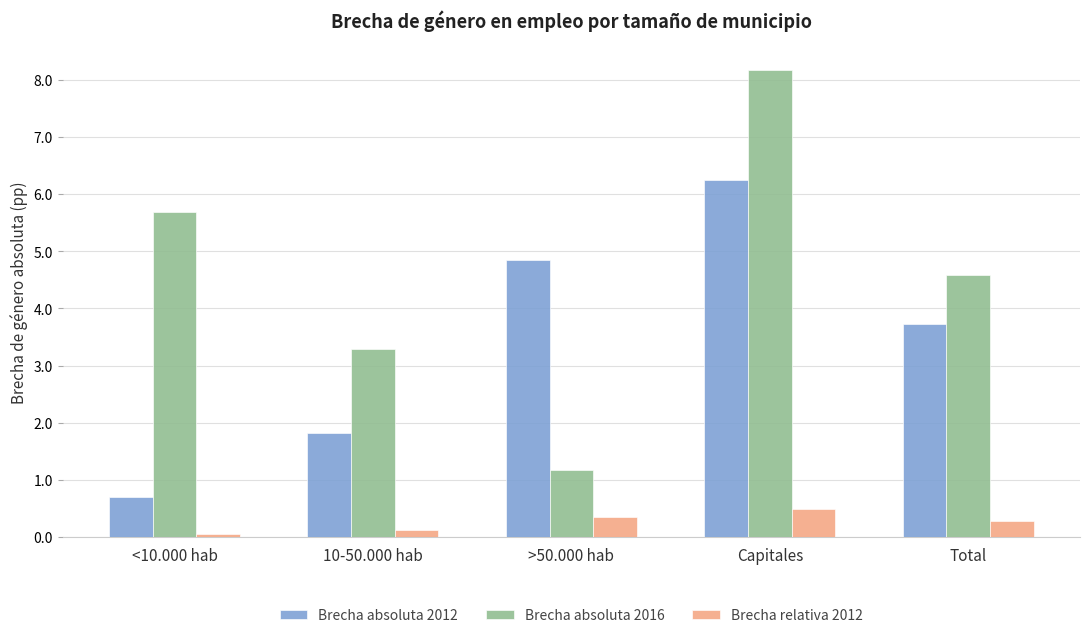

What is the total value across all series at 10-50.000 hab?

5.2